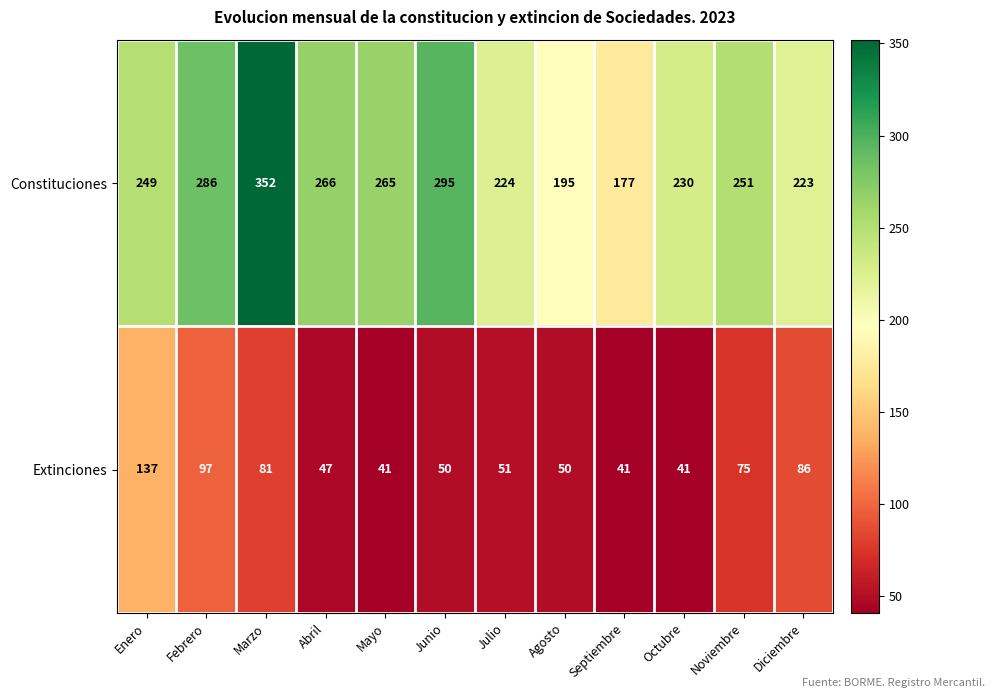

Reading right to left, extract all data points from this chart.

Constituciones: 223	251	230	177	195	224	295	265	266	352	286	249
Extinciones: 86	75	41	41	50	51	50	41	47	81	97	137